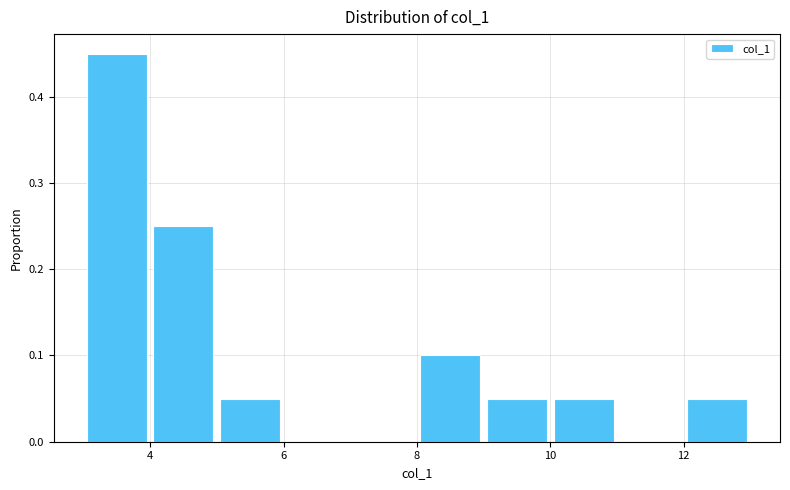

Reading left to right, list every bar in this chart as the range it spans on the x-axis followed by its height. The values are not printed on the chart, so give them approximately, as read against the axis.

3 to 4: 0.45
4 to 5: 0.25
5 to 6: 0.05
6 to 7: 0
7 to 8: 0
8 to 9: 0.10
9 to 10: 0.05
10 to 11: 0.05
11 to 12: 0
12 to 13: 0.05